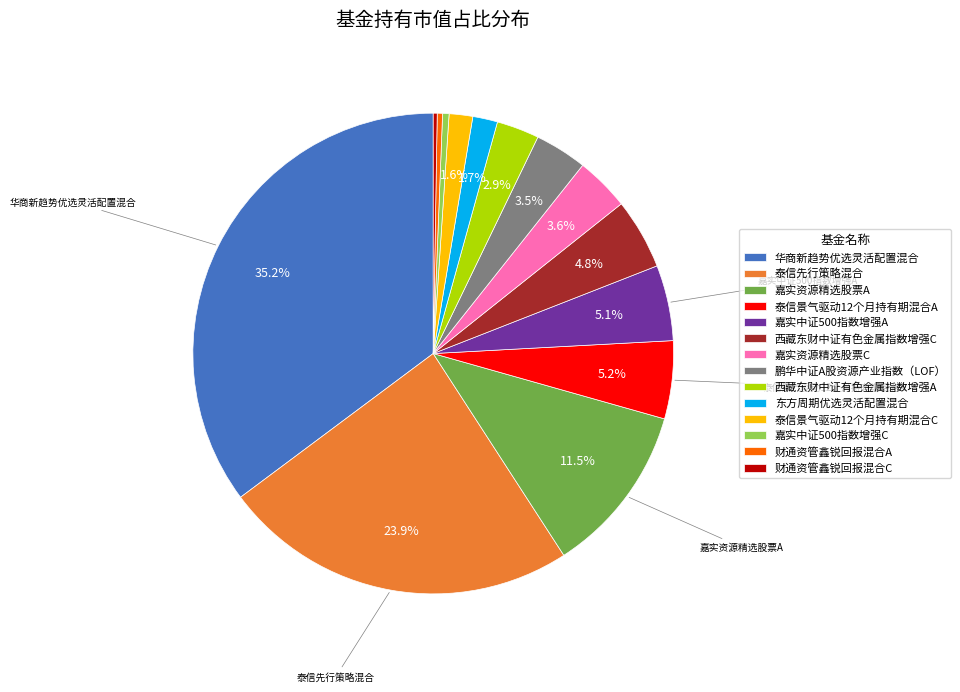

Does 西藏东财中证有色金属指数增强C represent more than half of the total?

No